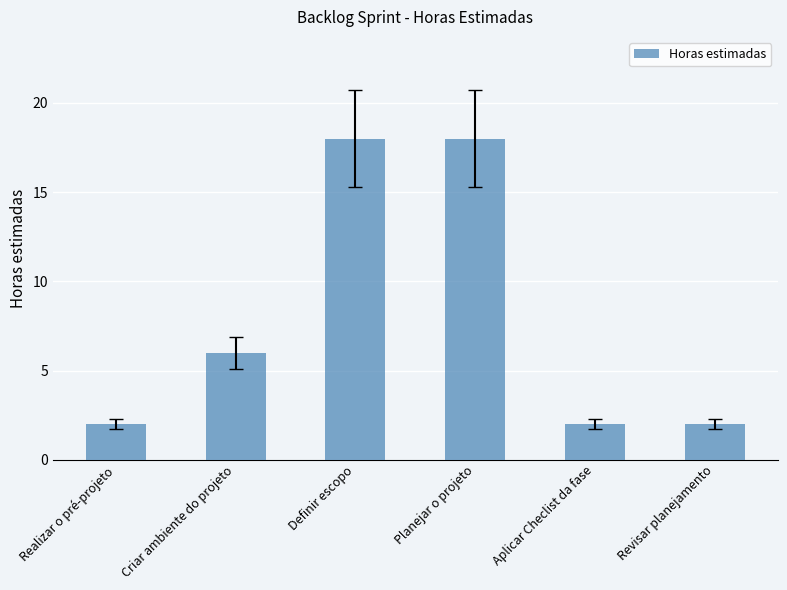

What is the change in value from Criar ambiente do projeto to Definir escopo?

+12